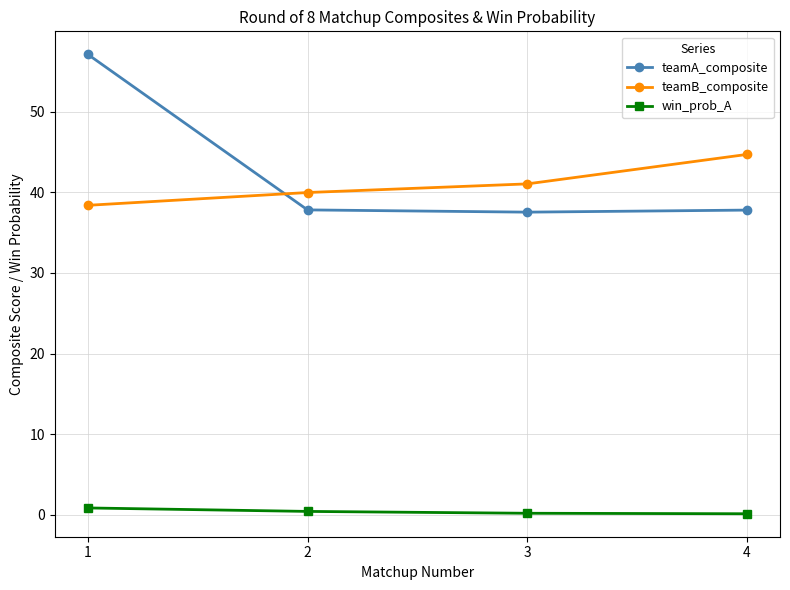

Is the value of teamA_composite at 3 greater than the value of win_prob_A at 1?

Yes